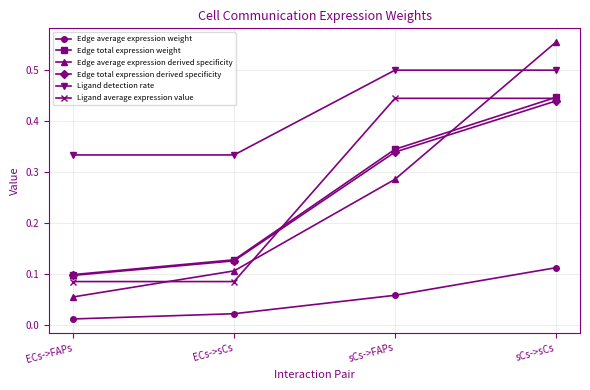

The value of Ligand detection rate at sCs->FAPs is 0.1. True or false?

False